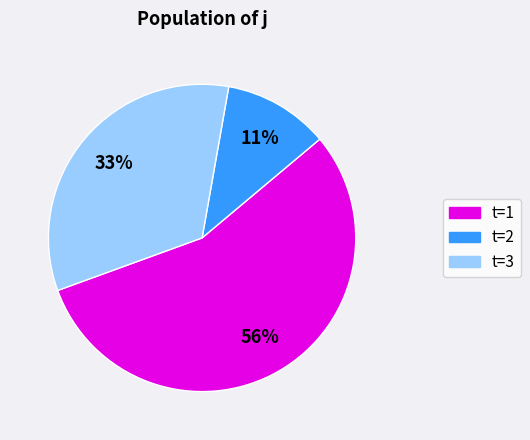

Is there a majority slice in this chart?

Yes